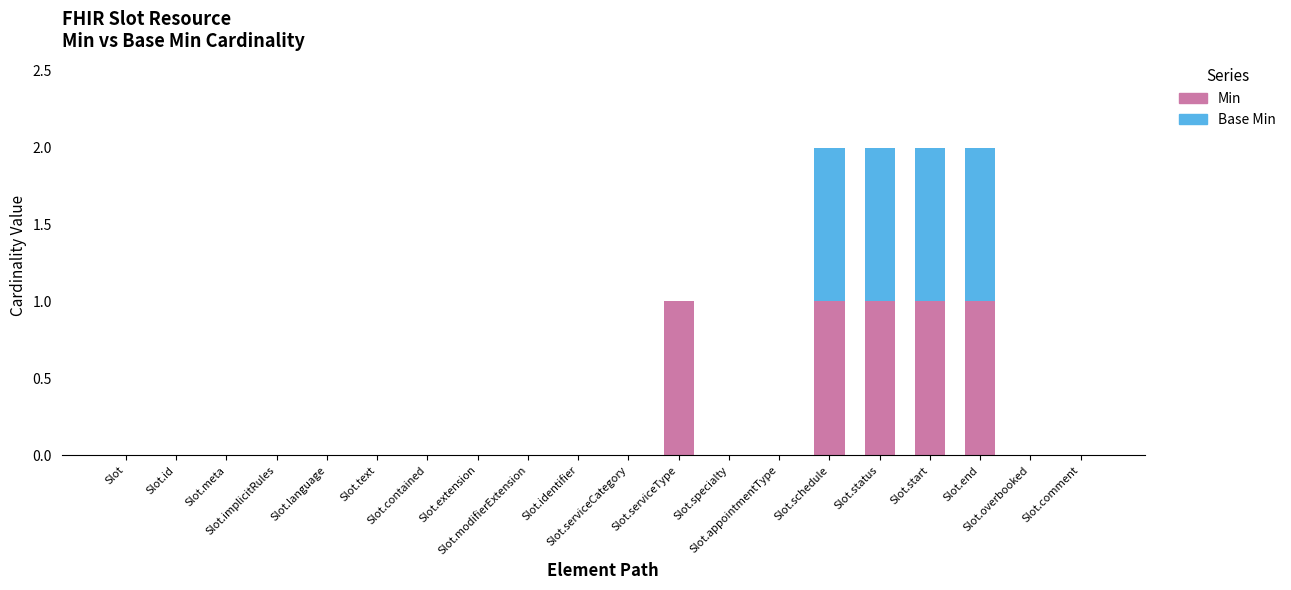

What is the sum of all Min values?

5